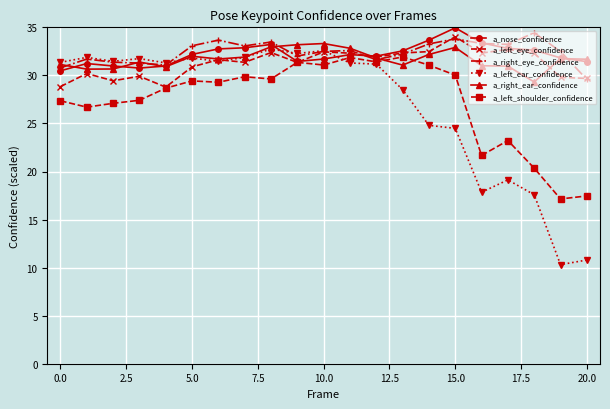

What is the maximum value for a_left_ear_confidence?

32.7